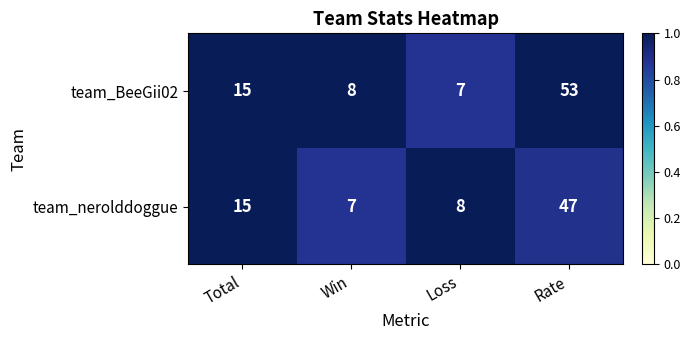

Is it true that team_nerolddoggue equals 47 at Rate?

True